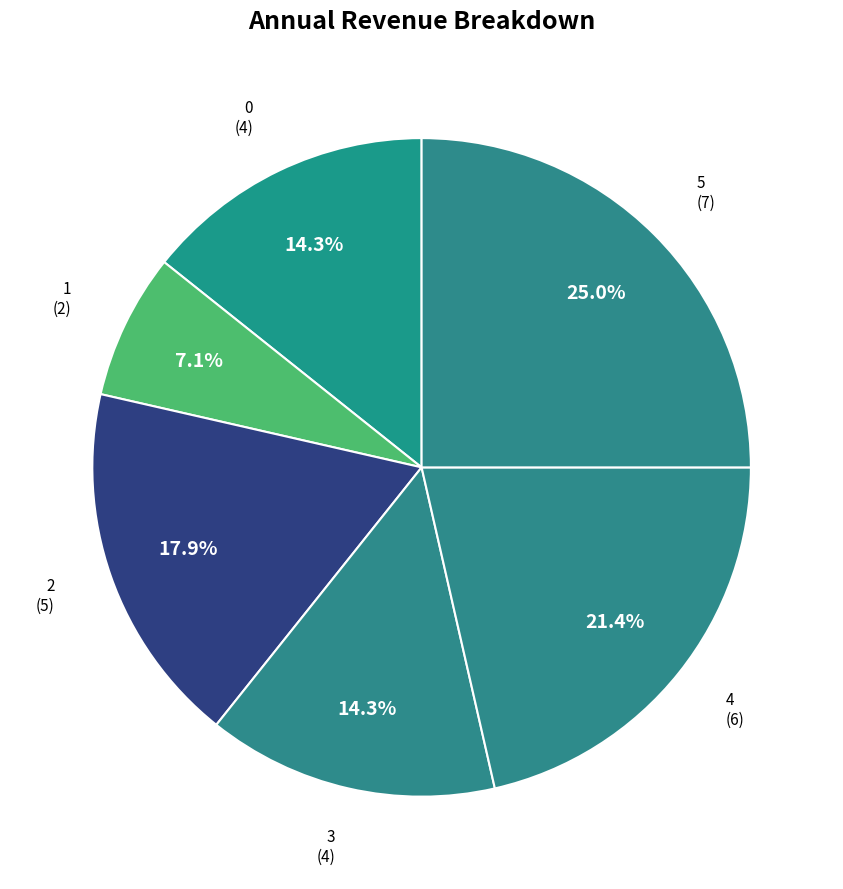

True or false: 2 accounts for 8% of the total.

False